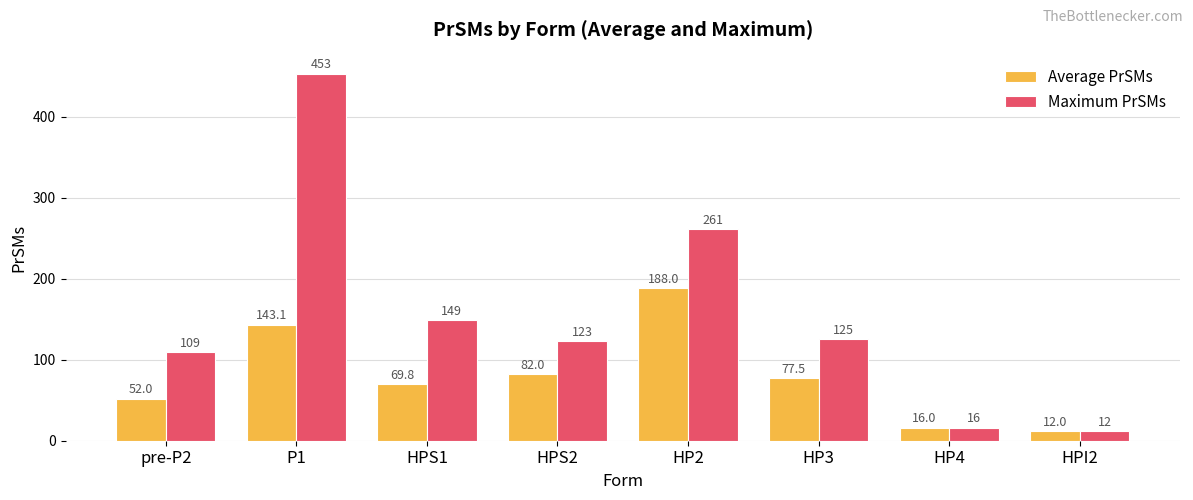

Are the bars grouped side by side (vs. stacked)?

Yes